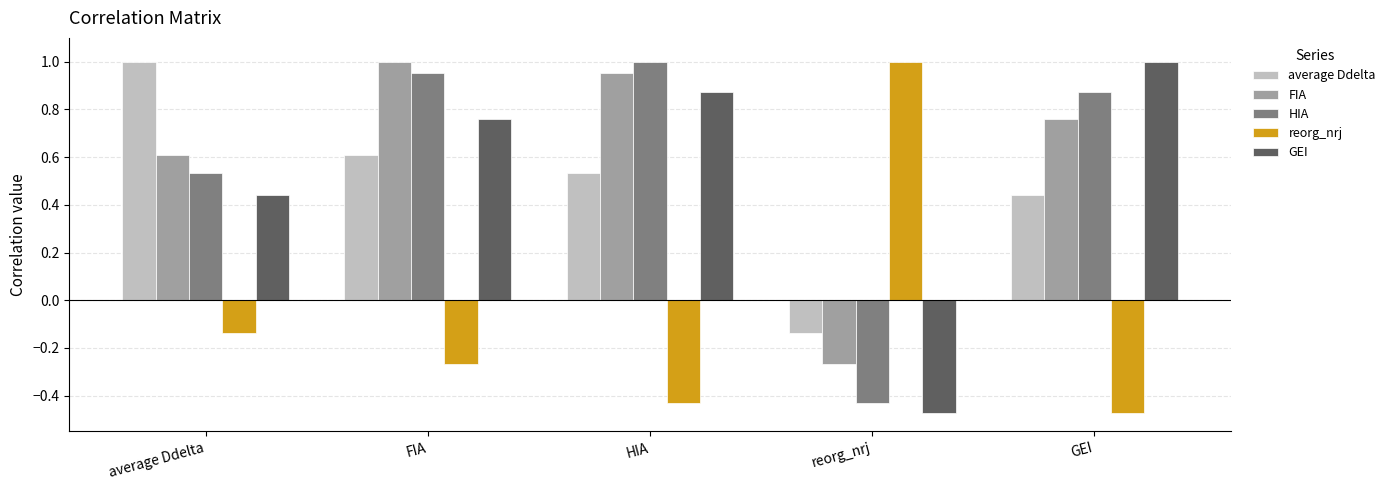

Which series has the largest total across all categories?

FIA